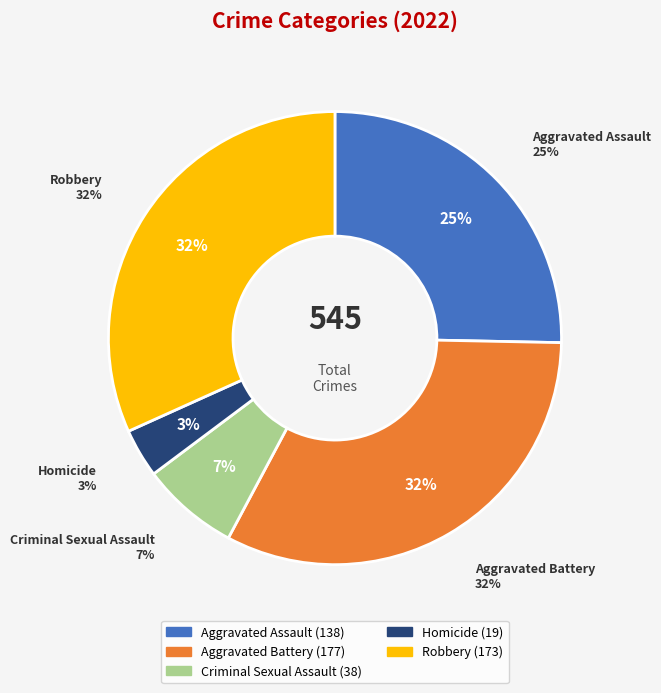

Is it true that Aggravated Battery is 32% of the pie?

True